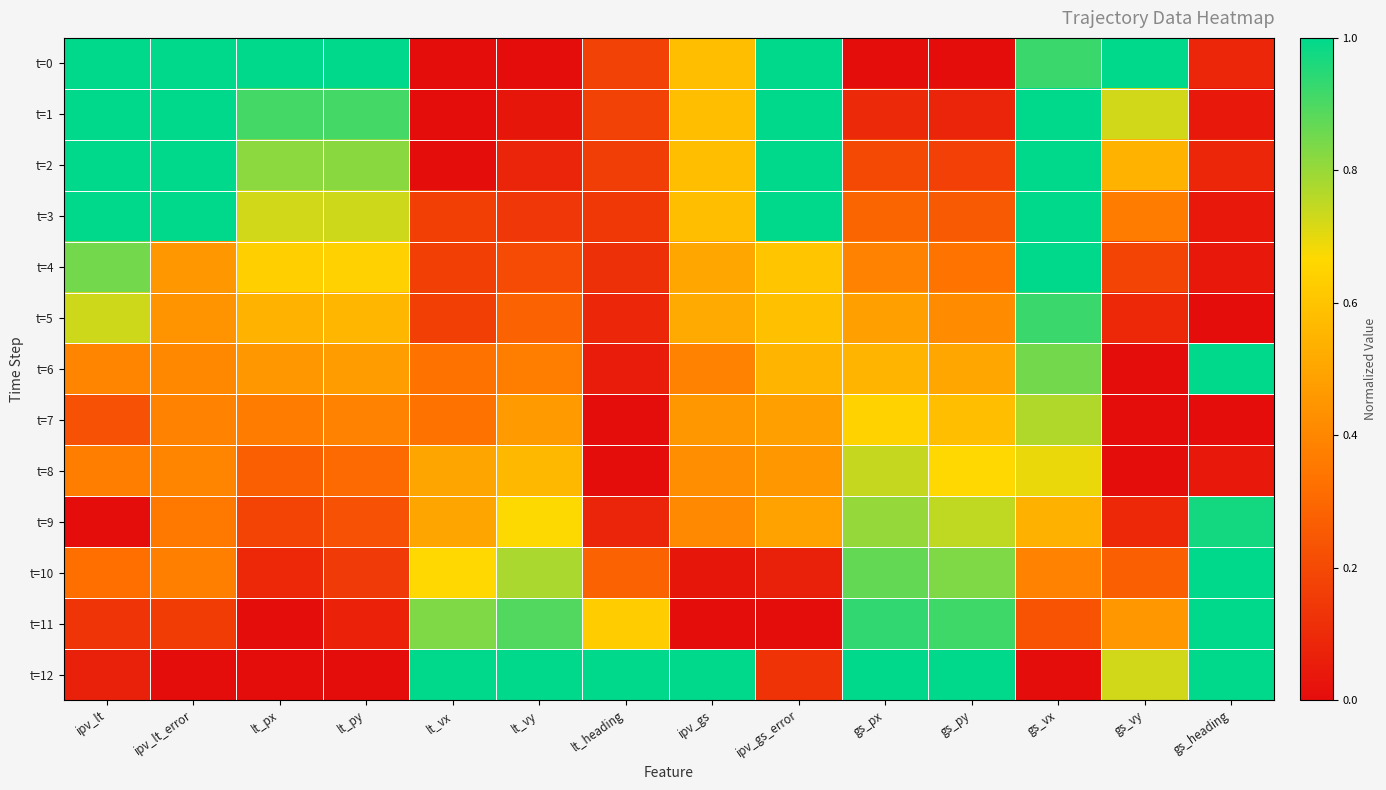

What is the total value across all series at lt_px?

6.0